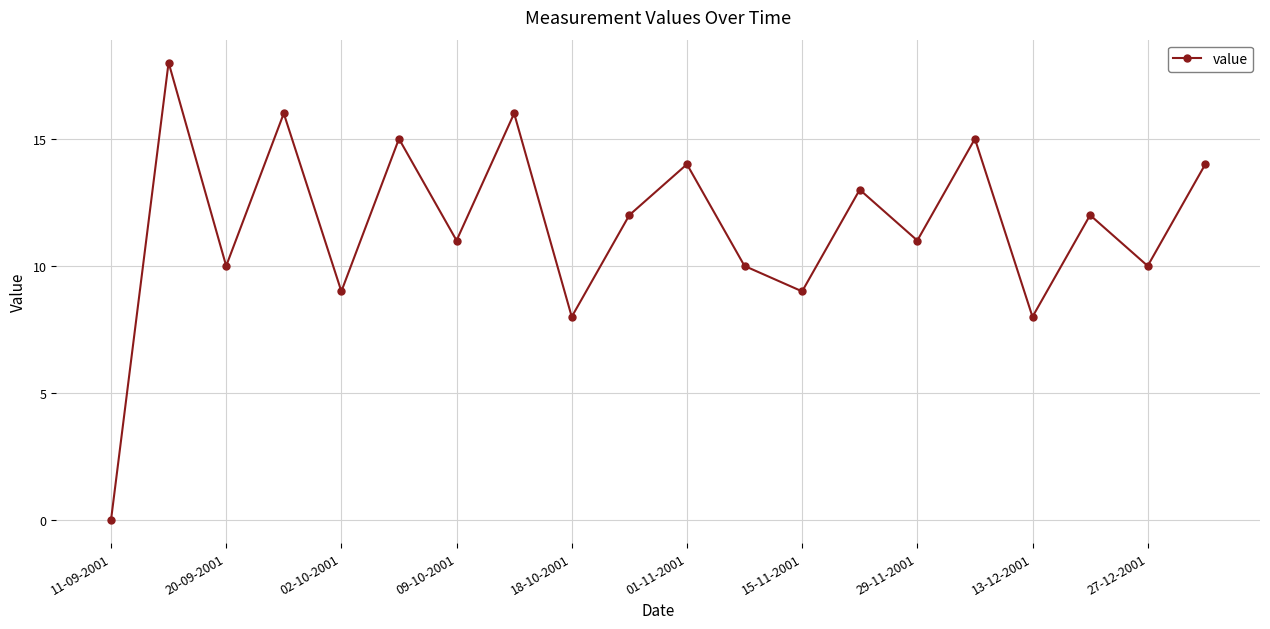

How many interior local valleys (lower than both neighbors) does the data have?

8